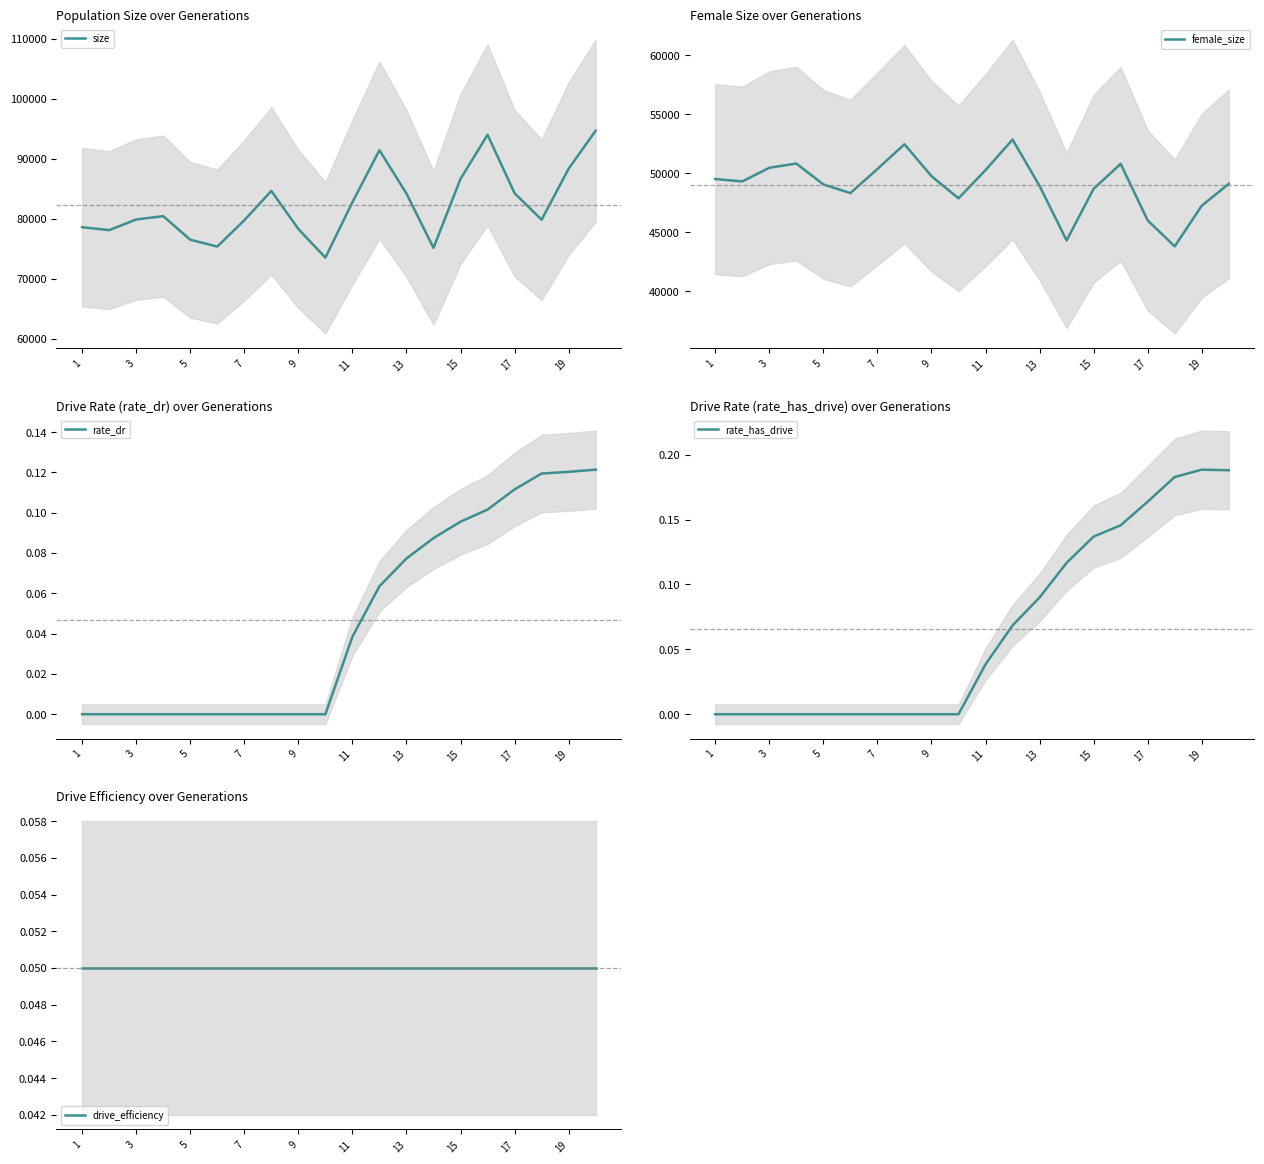

What is the average value of the size series?

82325